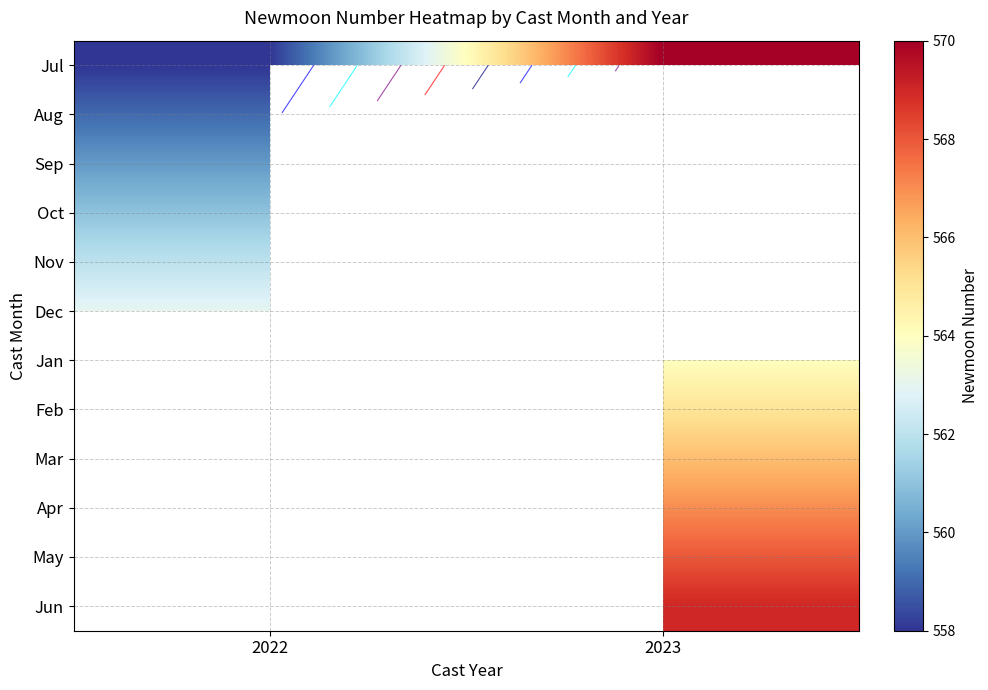

Which has a higher value, 2023 or 2022?

2023